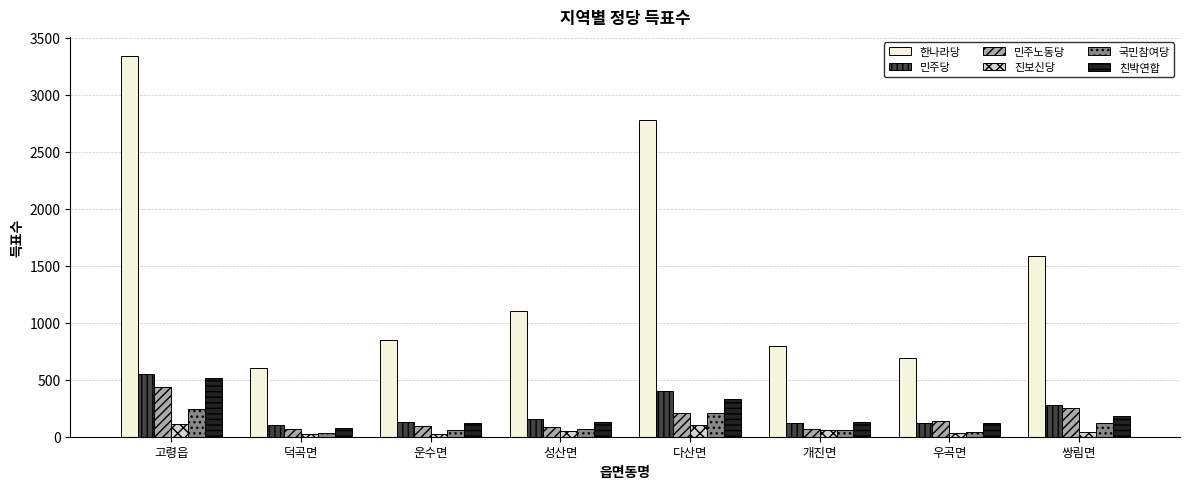

Rank the series by their maximum value, from highest to lowest.

한나라당, 민주당, 친박연합, 민주노동당, 국민참여당, 진보신당